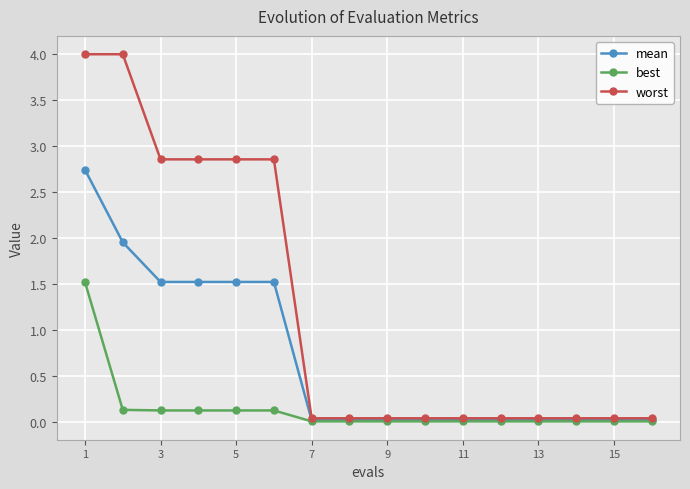

Which series has the largest range (max minus min)?

worst